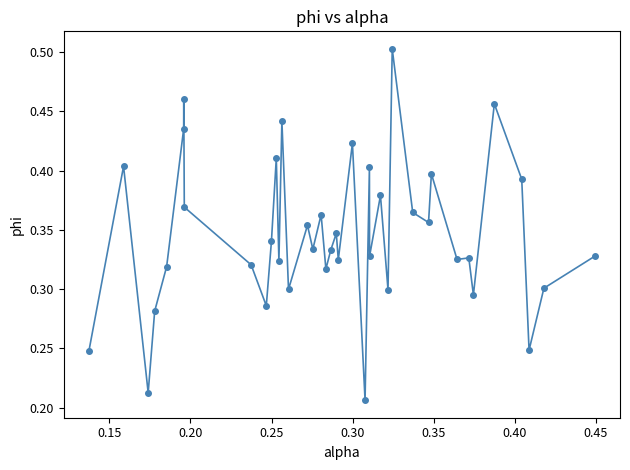

True or false: there are more than 2 points higher than both neighbors.

True